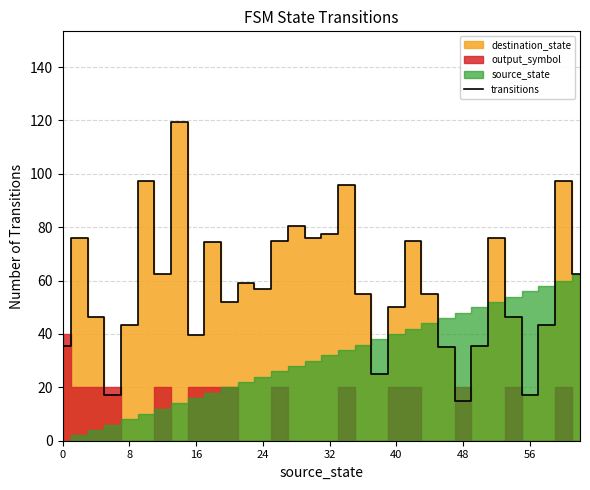

What is the average value?

58.5